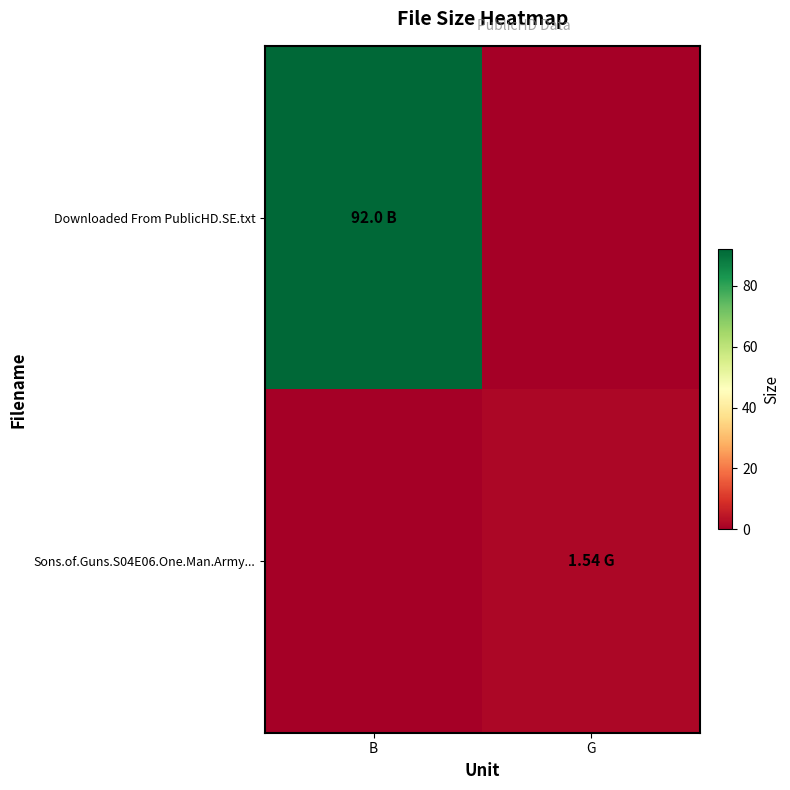

List the series in order of their peak value, lowest first.

Sons.of.Guns.S04E06.One.Man.Army..., Downloaded From PublicHD.SE.txt